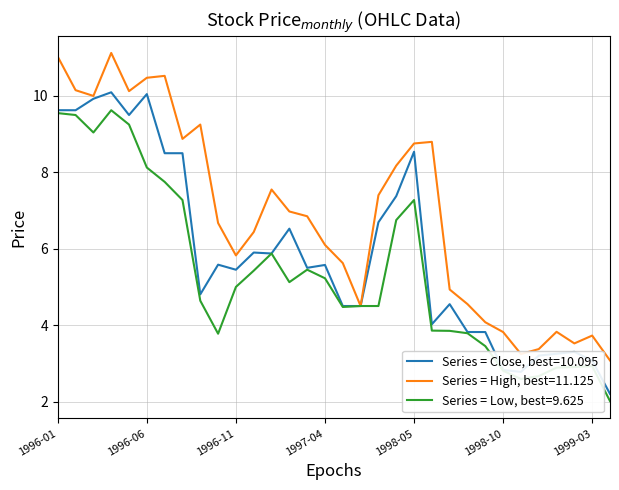

Which series has the largest total across all categories?

Series = High, best=11.125